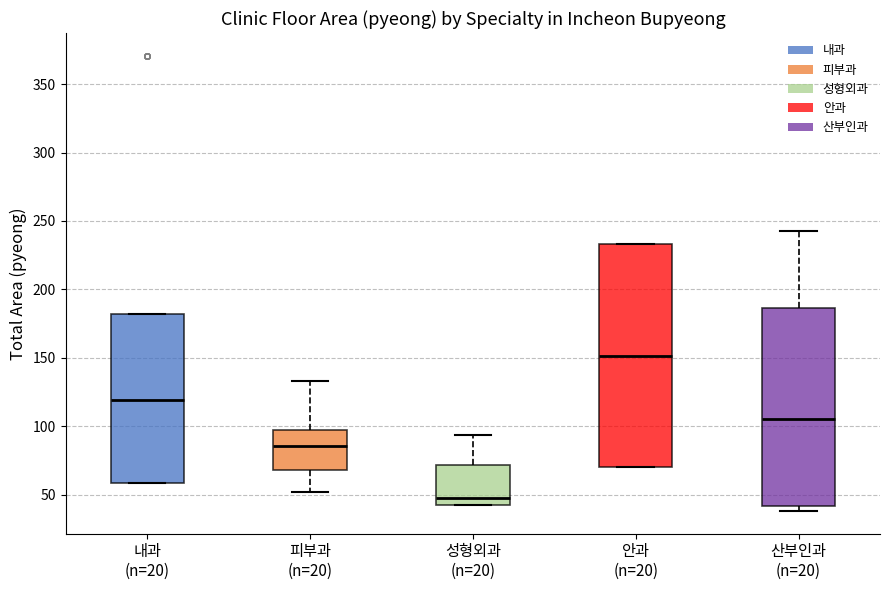

Reading left to right, transcribe this box plot: for each box, give where its median line is, the range the box spans, and where its two whiskers end, as read against the y-axis. The values are not printed on the chart, so give them approximately, as read against the axis.

내과 (n=20): median 120, box 60 to 180, whiskers 60 to 180
피부과 (n=20): median 85, box 70 to 95, whiskers 50 to 135
성형외과 (n=20): median 50, box 45 to 70, whiskers 40 to 95
안과 (n=20): median 150, box 70 to 235, whiskers 70 to 235
산부인과 (n=20): median 105, box 40 to 185, whiskers 40 (just below the box's lower edge) to 245